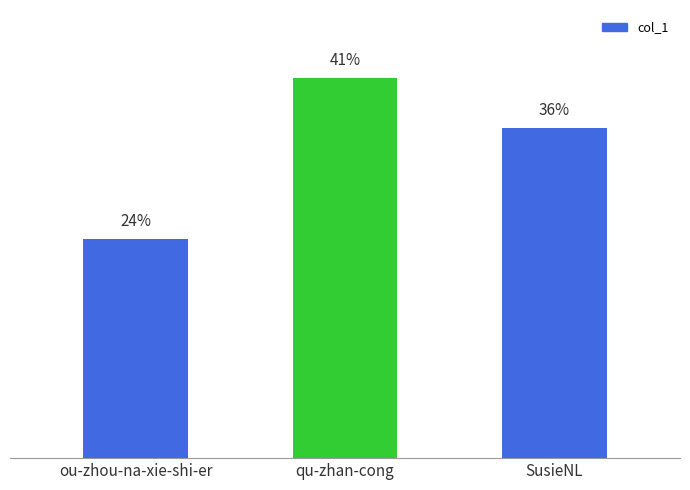

What is the ratio of the value at qu-zhan-cong to the value at SusieNL?

1.2